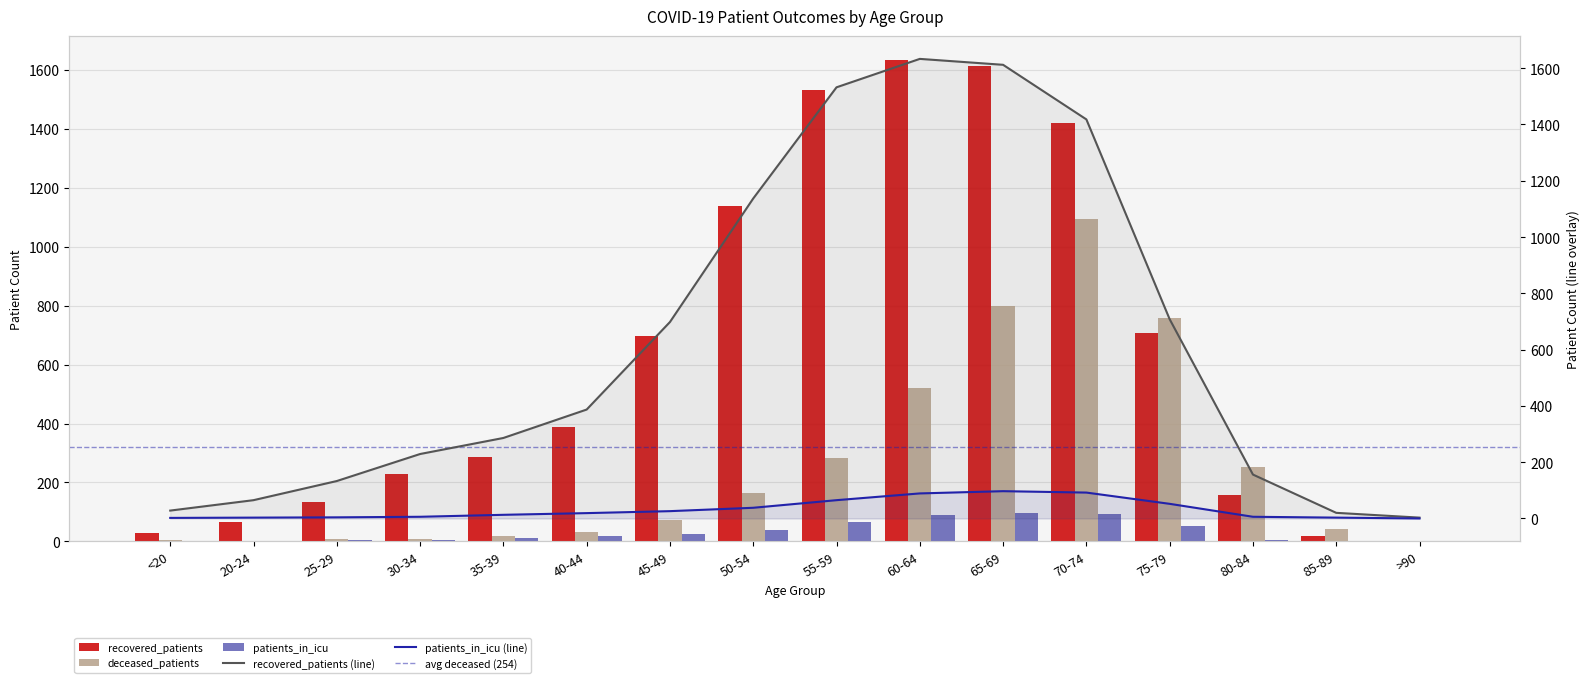

What is the label of the 12th bar from the left?

70-74